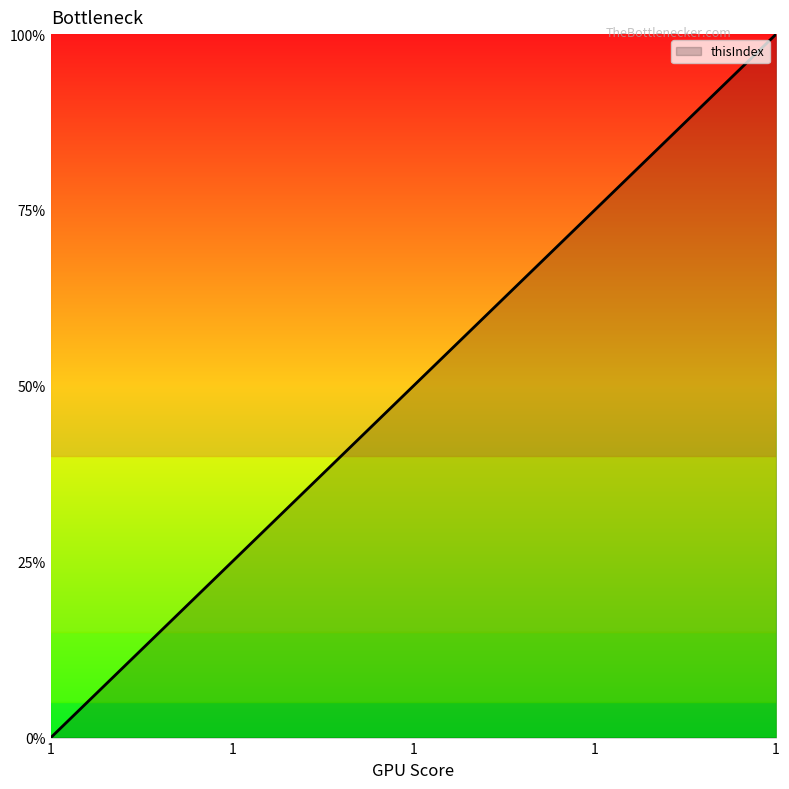

List the labels in order of value, smallest first.

1, 1, 1, 1, 1